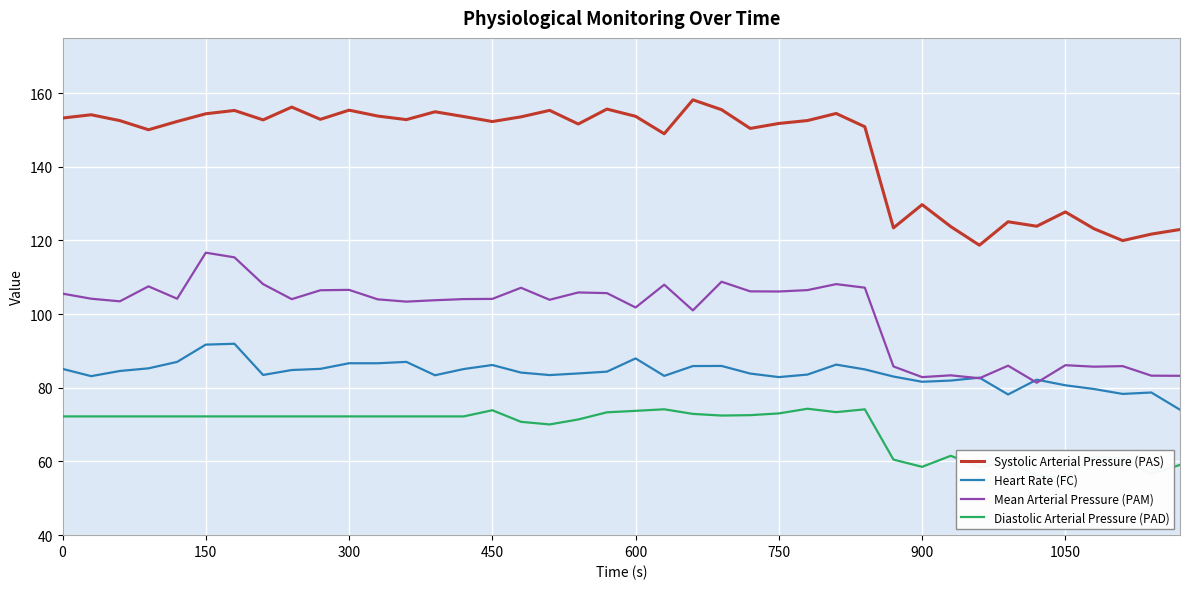

The Mean Arterial Pressure (PAM) series shows 33.8 at 600. True or false?

False